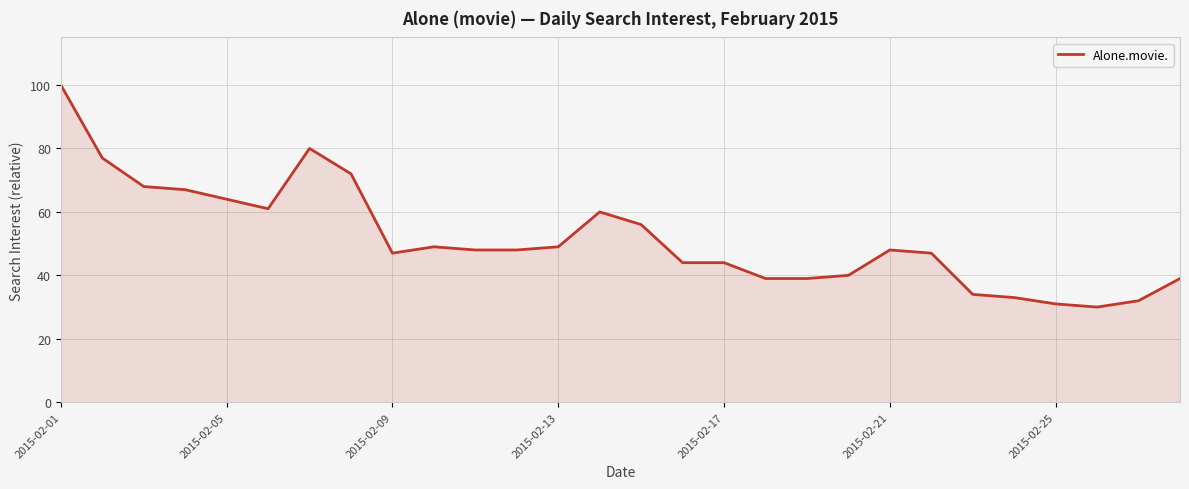

Reading left to right, what are all the values shown in this chart?

100	77	68	67	64	61	80	72	47	49	48	48	49	60	56	44	44	39	39	40	48	47	34	33	31	30	32	39